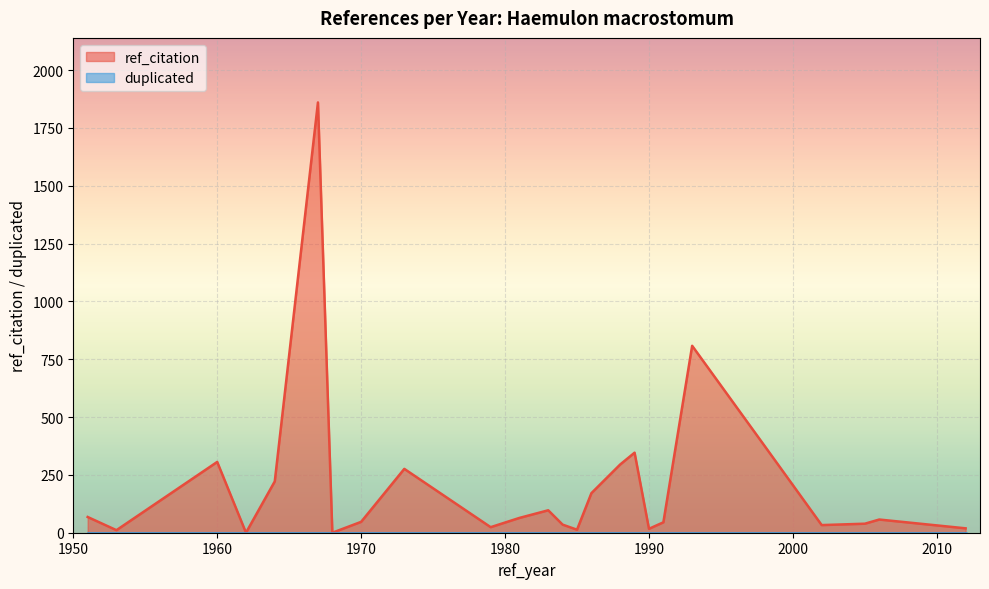

Does the chart display data point markers on the line(s)?

No